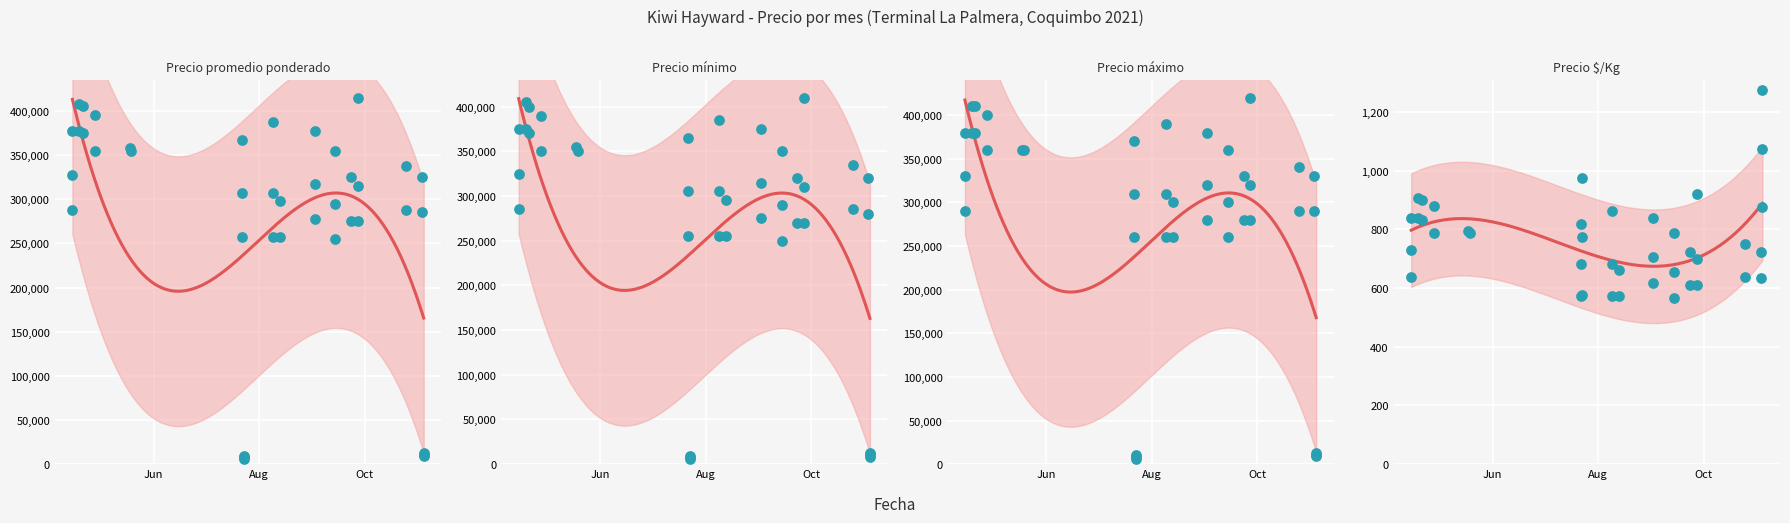

At which category is the sum across all series the highest?

23